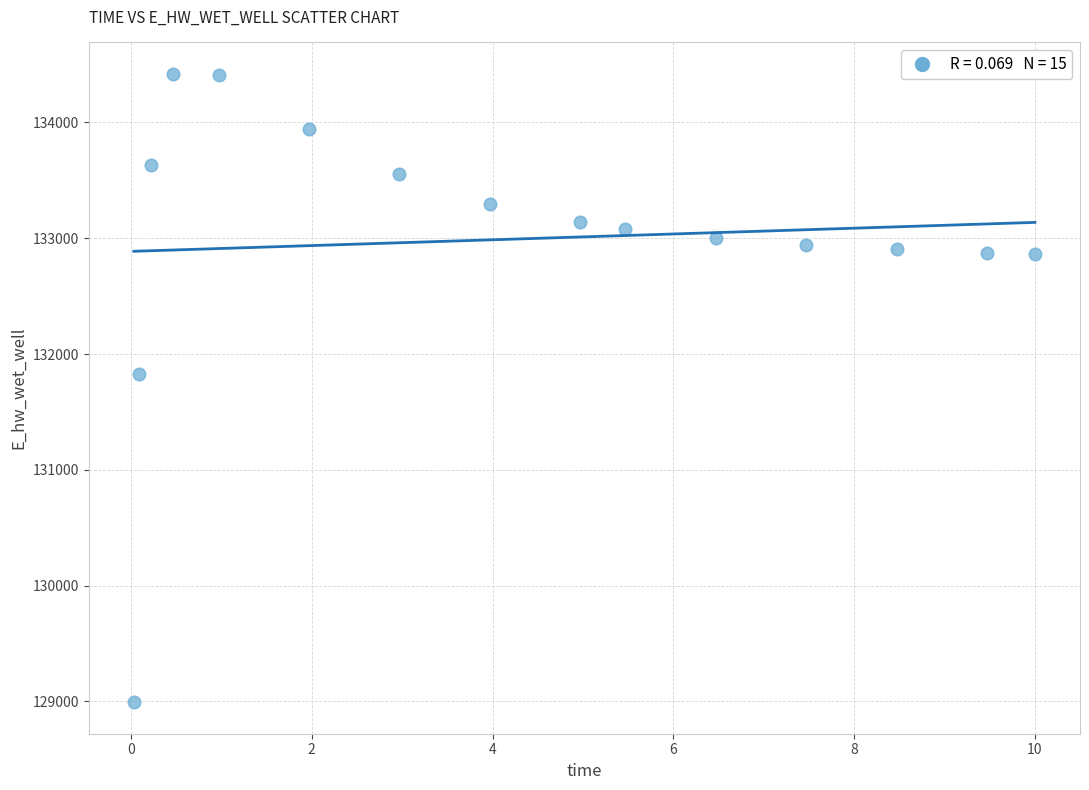

What is the range of X values (max minus min)?

10.0